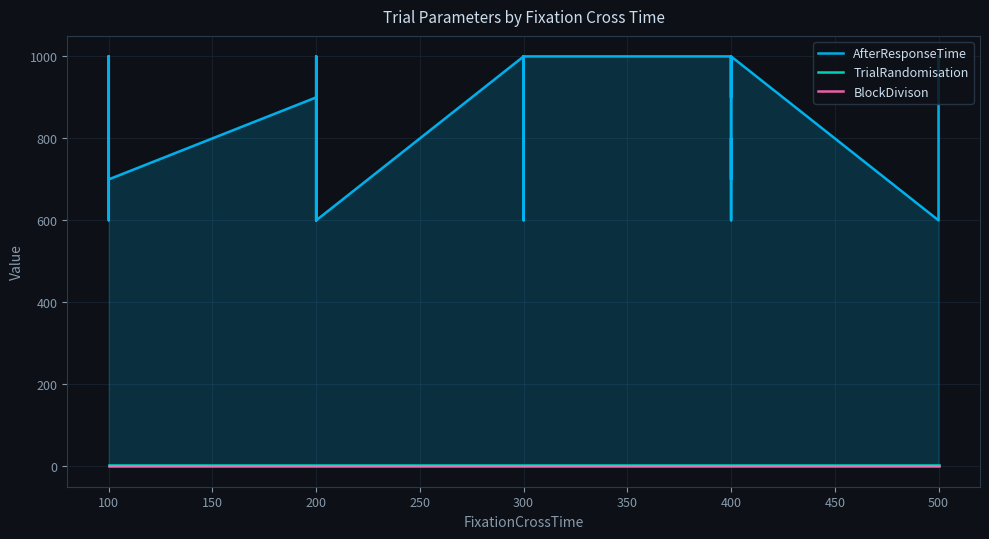

True or false: BlockDivison and TrialRandomisation cross at least once.

False